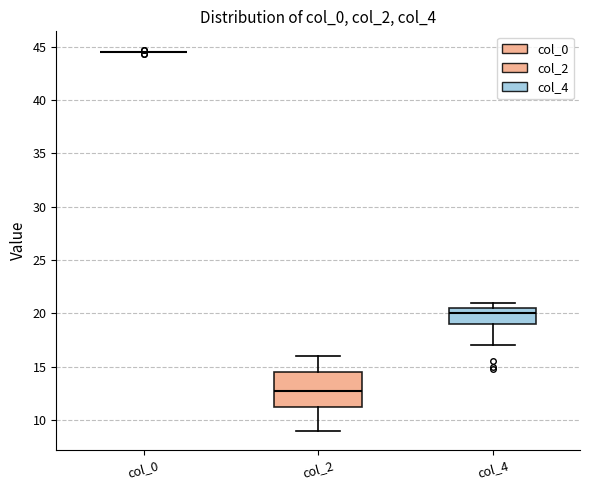

Reading left to right, read every box against the y-axis: the position of its median line, the range the box covers, and the ends of its whiskers. The values are not printed on the chart, so give them approximately, as read against the axis.

col_0: box collapsed to a line at 44.5, whiskers 44.5 to 44.5
col_2: median 13.0, box 11.5 to 14.5, whiskers 9.0 to 16.0
col_4: median 20.0, box 19.0 to 20.5, whiskers 17.0 to 21.0